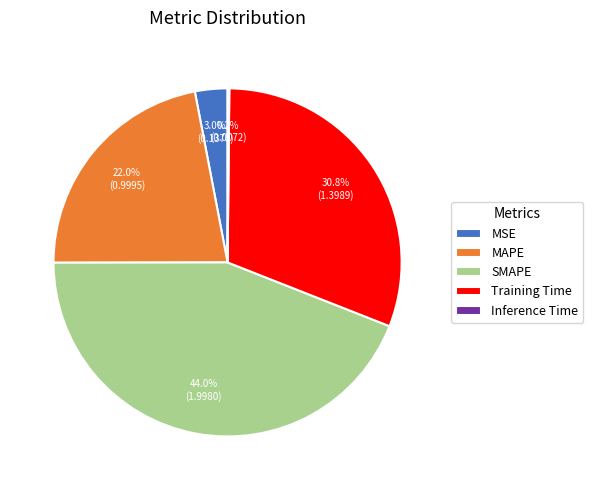

To the nearest percent, what is the difference between the MAPE and SMAPE slice percentages?

22%